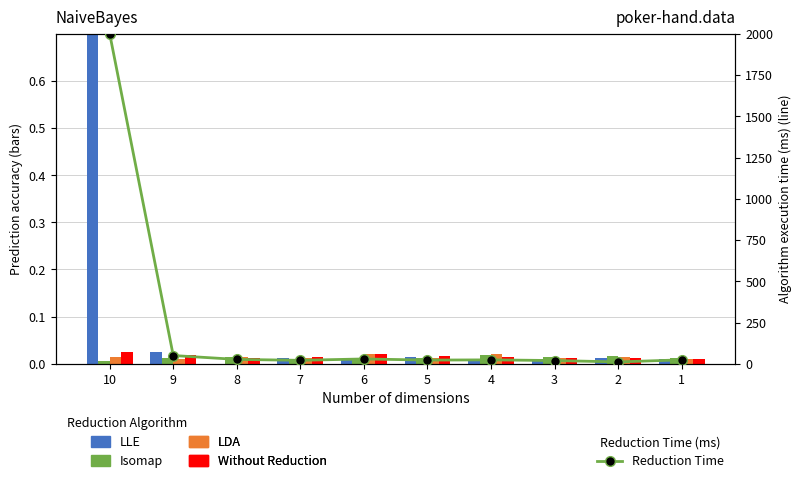

Which series changed the most between 5 and 2?

Reduction Time